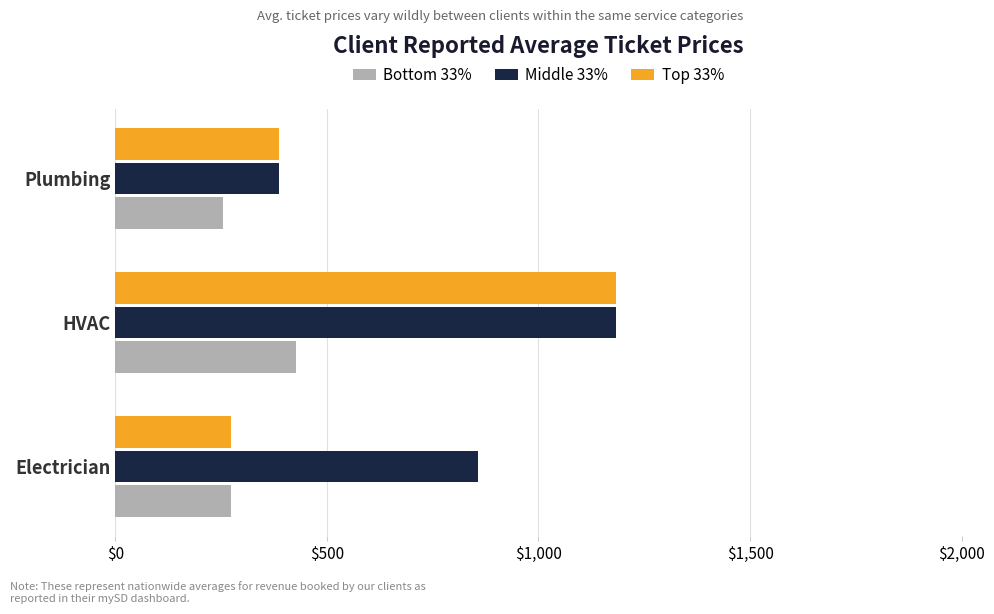

What is the difference between the highest and lowest values at Electrician?

584